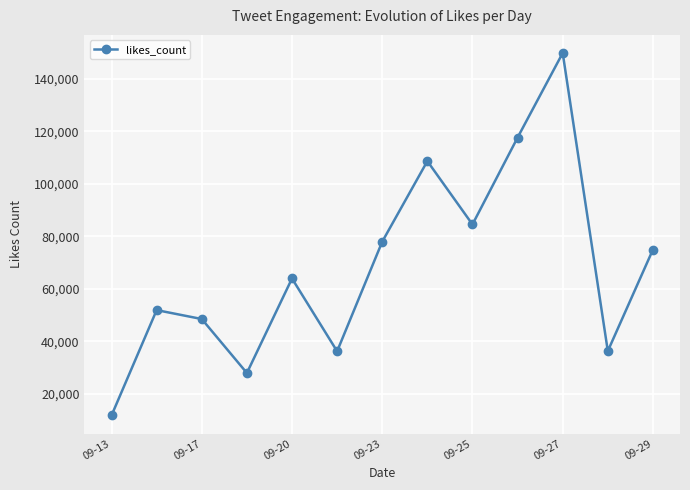

What is the value of the 2nd point from the left?

51942